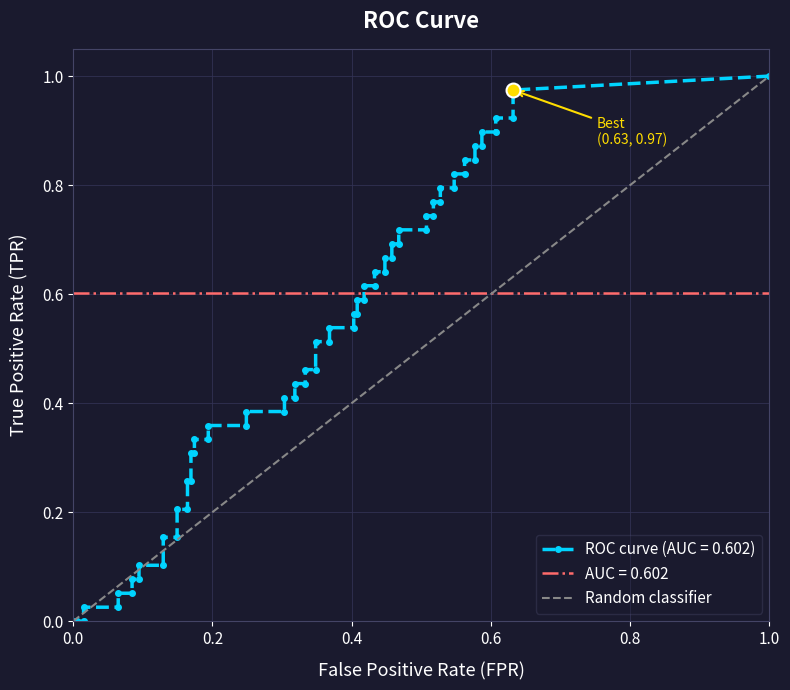

True or false: the data shows 0 at 0.0.

True